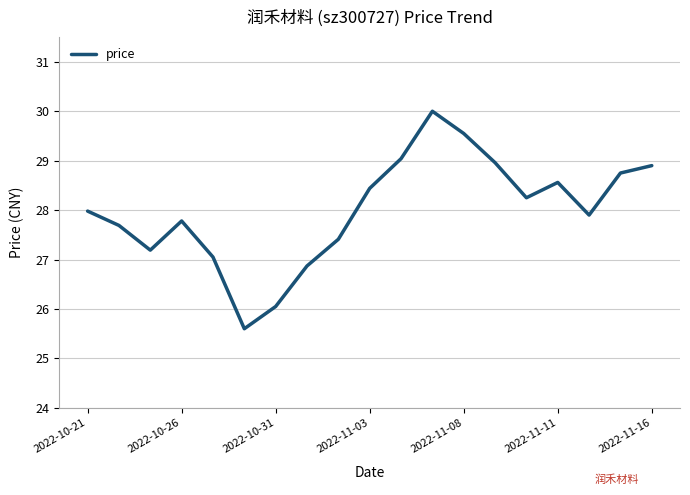

What is the maximum value shown in the chart?

30.0